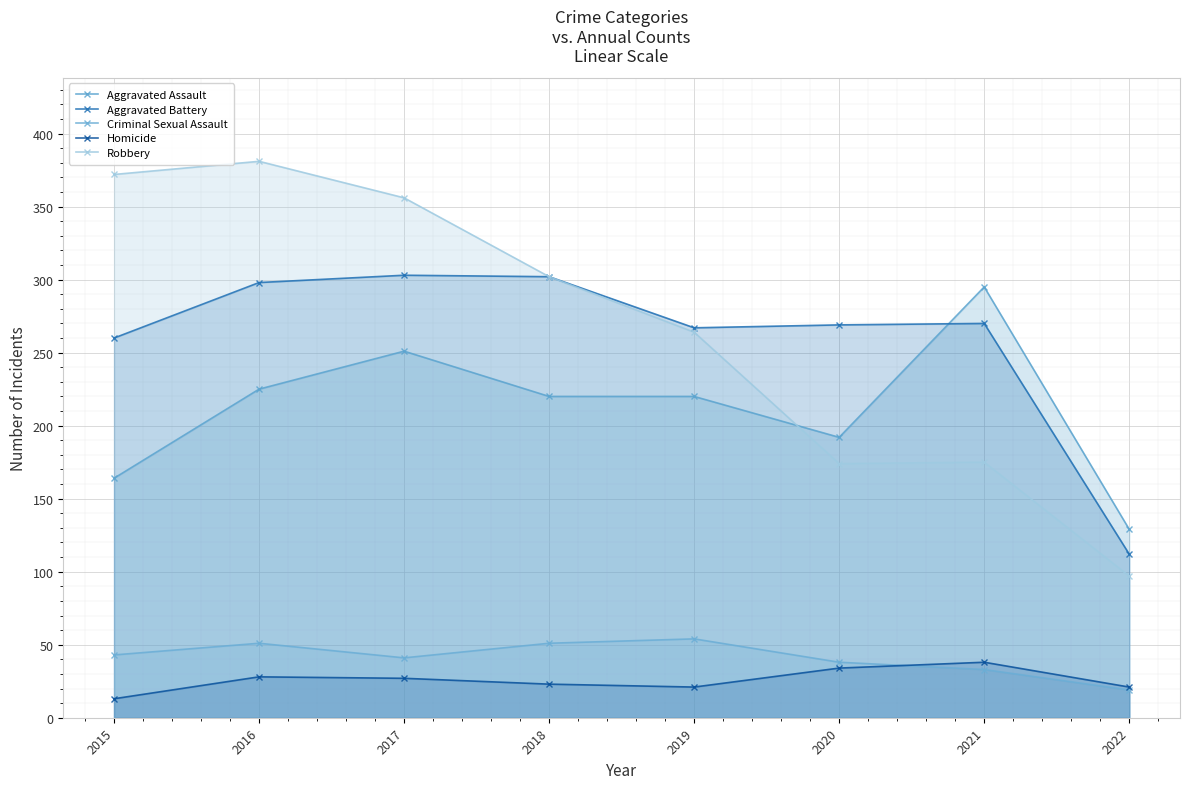

What is the spread (max minus min) of values at 2021?

262